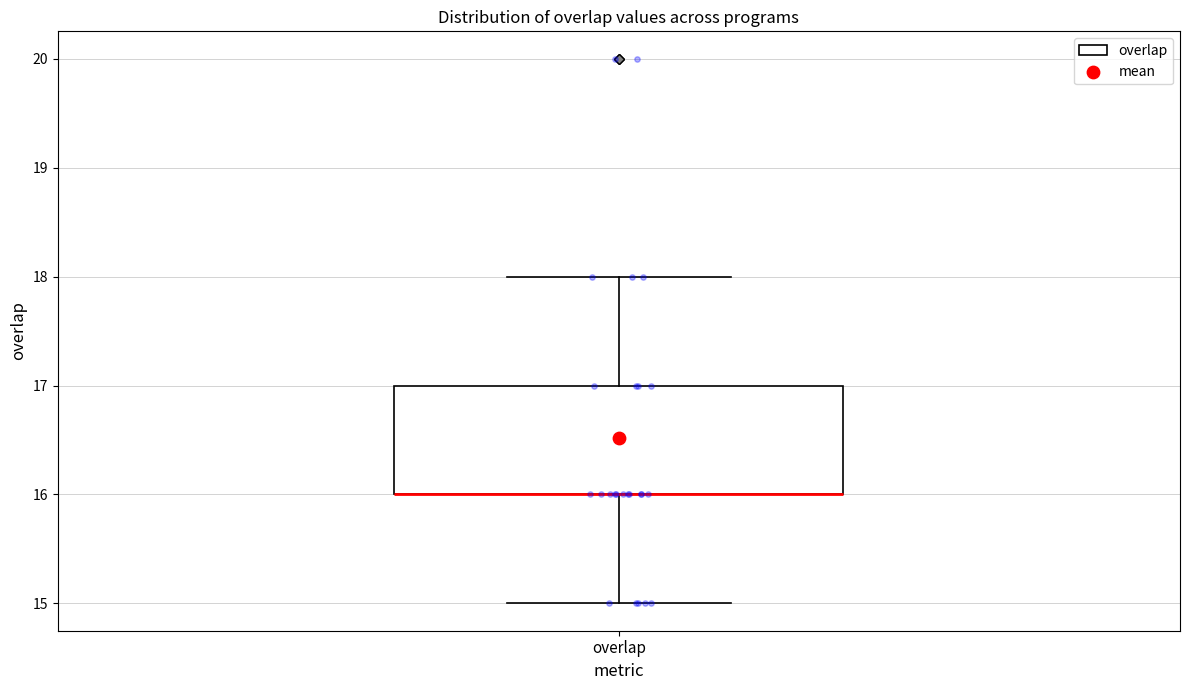

Where does the lower whisker of the box for overlap end on the y-axis? The values are not printed on the chart, so give them approximately, as read against the axis.

15